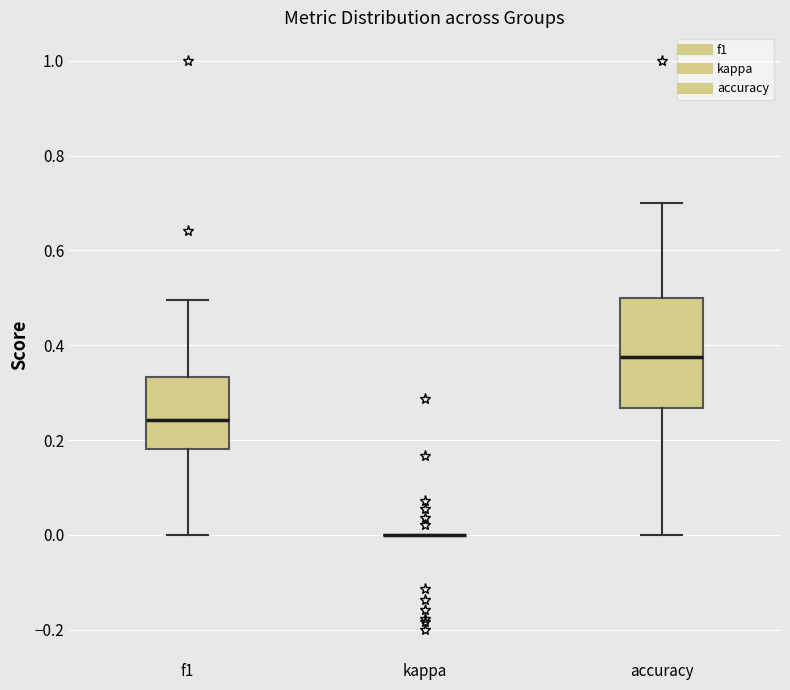

Reading left to right, transcribe this box plot: for each box, give where its median line is, the range the box spans, and where its two whiskers end, as read against the y-axis. The values are not printed on the chart, so give them approximately, as read against the axis.

f1: median 0.24, box 0.18 to 0.34, whiskers 0.00 to 0.50
kappa: box collapsed to a line at 0.00, whiskers 0.00 to 0.00
accuracy: median 0.38, box 0.26 to 0.50, whiskers 0.00 to 0.70